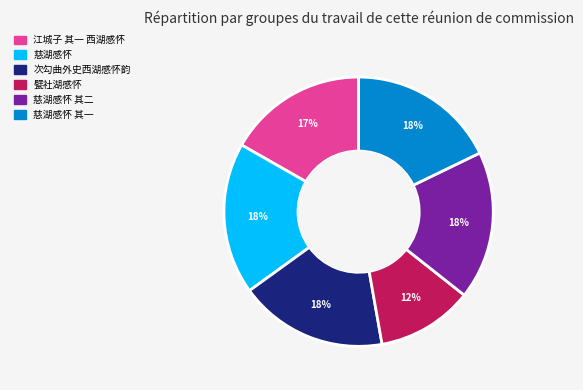

Is there any slice that represents more than half of the pie?

No